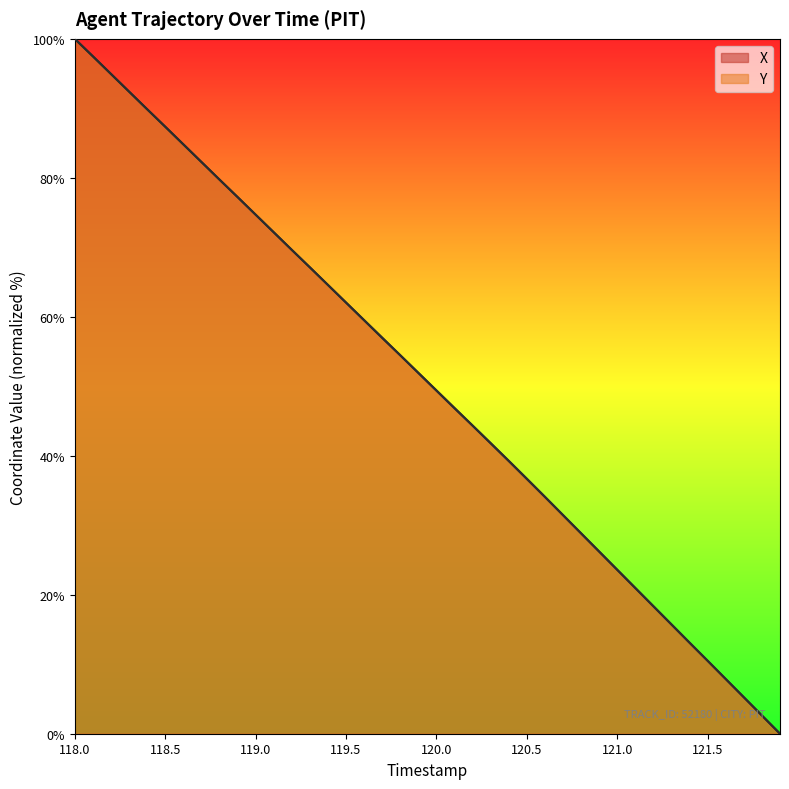

Rank the series by their maximum value, from lowest to highest.

X, Y